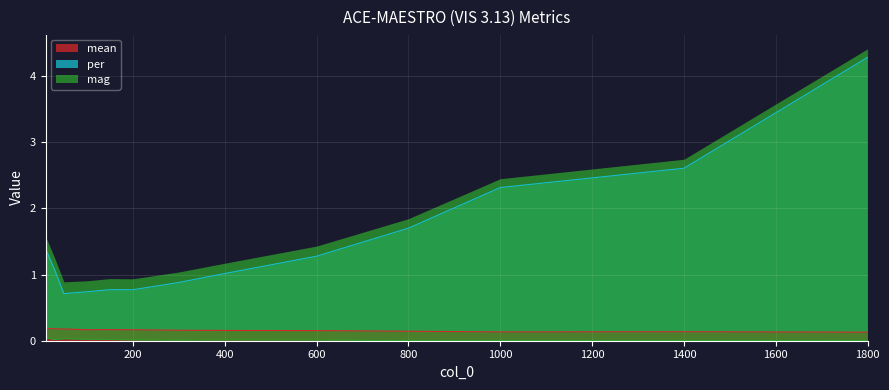

Rank the categories by mean value from highest to lowest.

10, 30, 50, 150, 100, 200, 300, 400, 600, 800, 1400, 1000, 1800